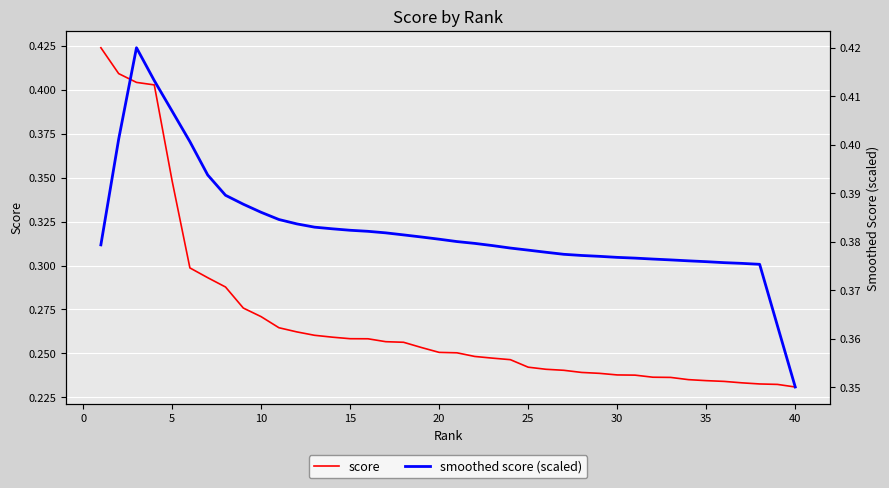

What are all the series names shown in the legend?

score, smoothed score (scaled)